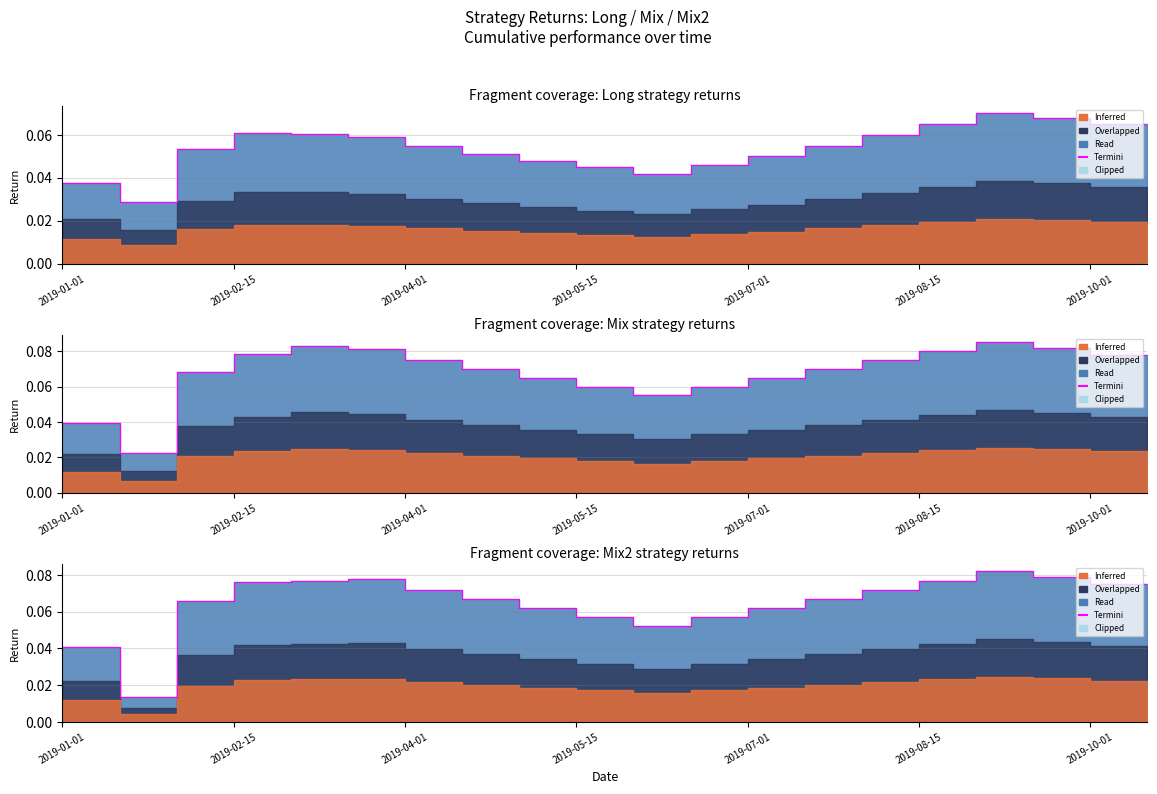

What is the total value across all series at 14?

0.2